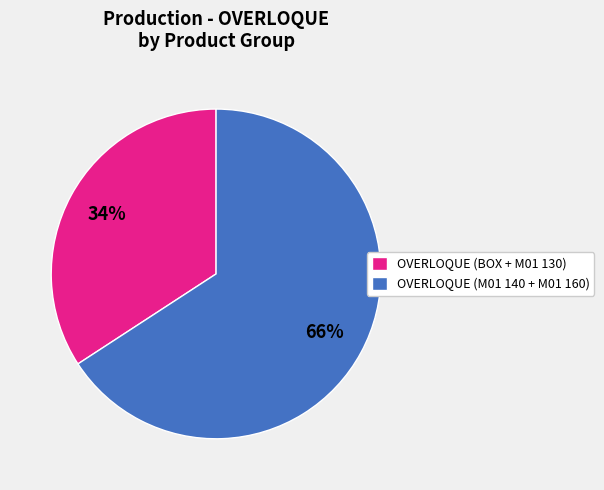

To the nearest percent, what is the combined percentage of OVERLOQUE (BOX + M01 130) and OVERLOQUE (M01 140 + M01 160)?

100%